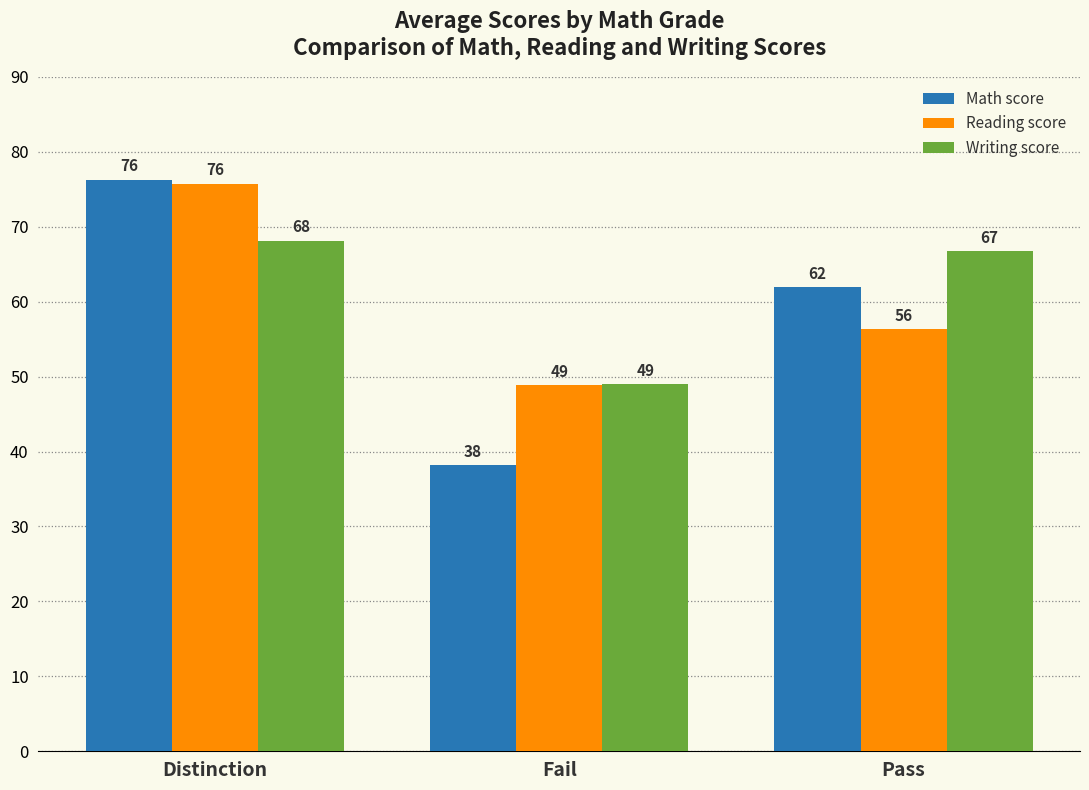

Rank the categories by Writing score value from lowest to highest.

Fail, Pass, Distinction